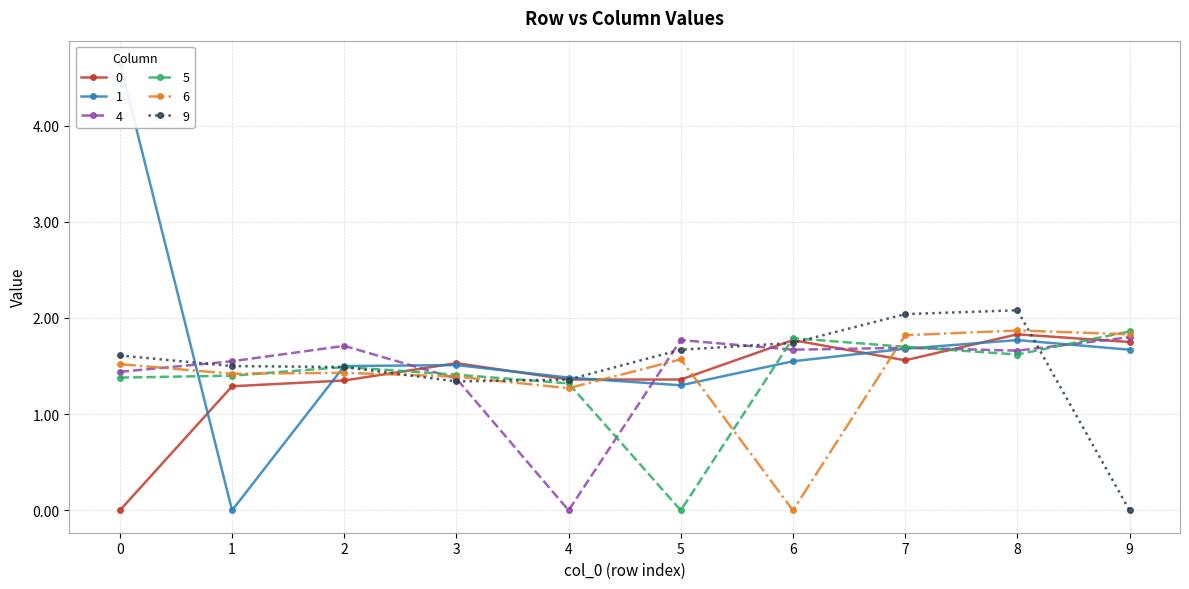

Reading right to left, extract all data points from this chart.

0: 1.8	1.8	1.6	1.8	1.4	1.4	1.5	1.4	1.3	0.0
1: 1.7	1.8	1.7	1.6	1.3	1.4	1.5	1.5	0.0	4.7
4: 1.8	1.7	1.7	1.7	1.8	0.0	1.4	1.7	1.6	1.4
5: 1.9	1.6	1.7	1.8	0.0	1.3	1.4	1.5	1.4	1.4
6: 1.8	1.9	1.8	0.0	1.6	1.3	1.4	1.4	1.4	1.5
9: 0.0	2.1	2.0	1.7	1.7	1.4	1.3	1.5	1.5	1.6